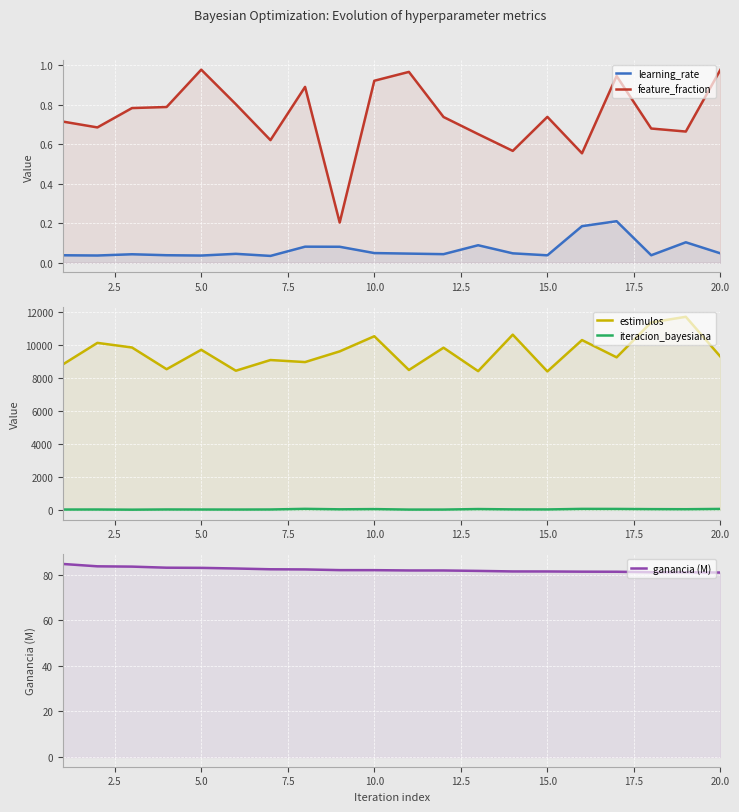

Reading right to left, list all the values displayed in this chart.

learning_rate: 0.0	0.1	0.0	0.2	0.2	0.0	0.0	0.1	0.0	0.0	0.0	0.1	0.1	0.0	0.0	0.0	0.0	0.0	0.0	0.0
feature_fraction: 1.0	0.7	0.7	0.9	0.6	0.7	0.6	0.7	0.7	1.0	0.9	0.2	0.9	0.6	0.8	1.0	0.8	0.8	0.7	0.7
estimulos: 9300.0	11718.0	11379.0	9259.0	10307.0	8403.0	10635.0	8421.0	9843.0	8490.0	10539.0	9620.0	8971.0	9095.0	8446.0	9717.0	8539.0	9855.0	10136.0	8825.0
iteracion_bayesiana: 60.0	42.0	47.0	59.0	62.0	29.0	32.0	52.0	21.0	20.0	49.0	36.0	64.0	26.0	22.0	24.0	27.0	15.0	25.0	23.0
ganancia (M): 80.9	81.0	81.0	81.2	81.3	81.4	81.4	81.6	81.8	81.8	81.9	81.9	82.3	82.3	82.7	82.9	83.0	83.5	83.6	84.7